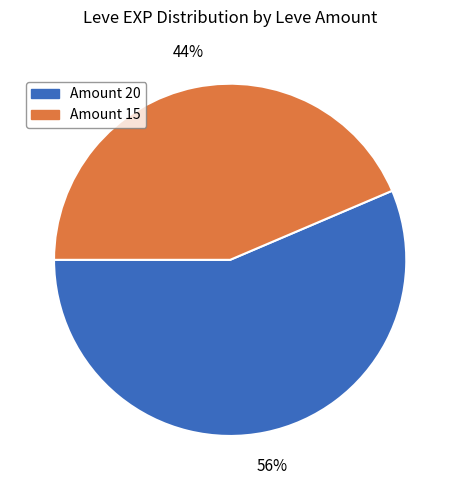

To the nearest percent, what is the average slice percentage?

50%